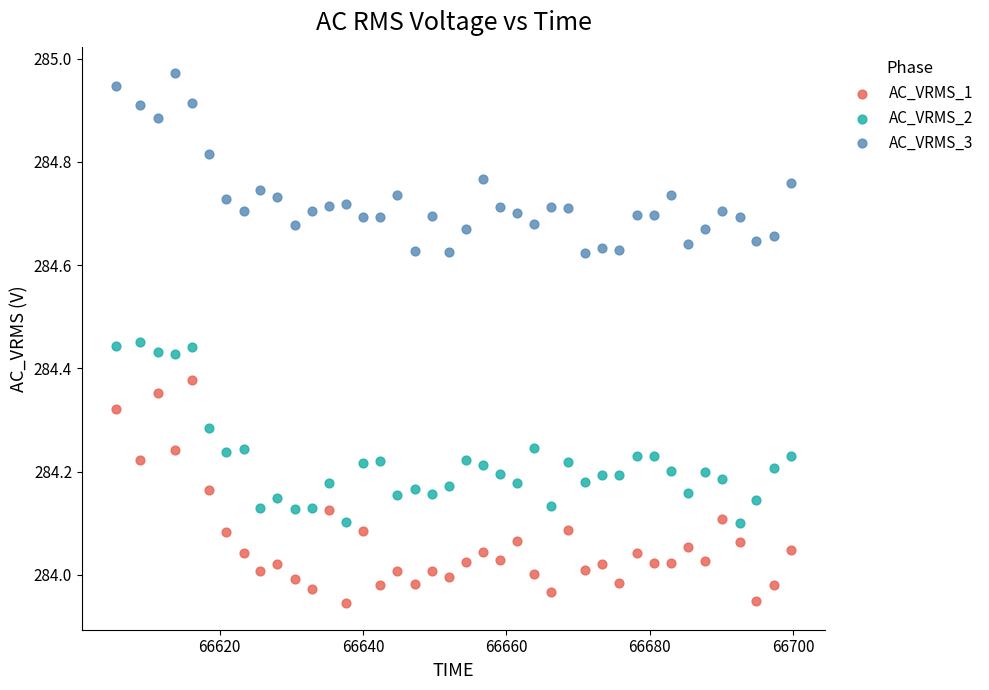

Which series has the largest Y range (max minus min)?

AC_VRMS_1